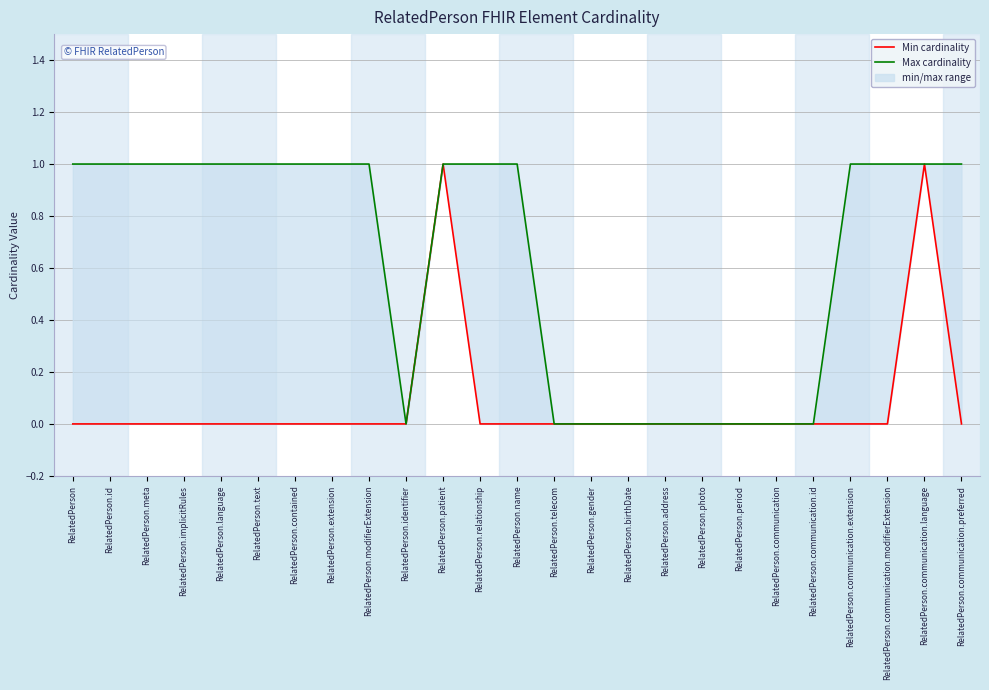

How many interior local valleys does the Max cardinality series have?

1